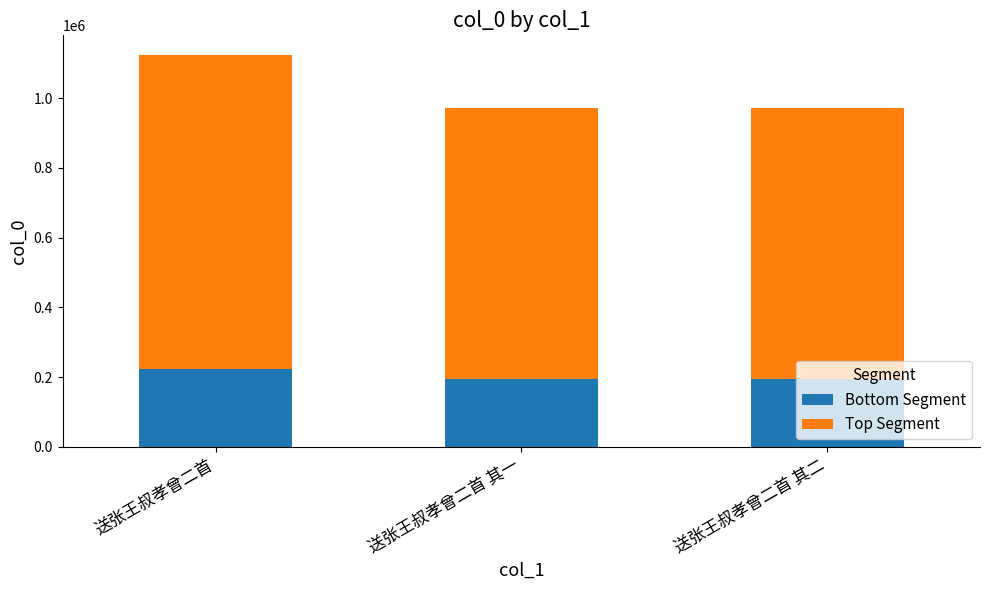

What is the total value across all series at 送张王叔孝曾二首 其二?

973007.0